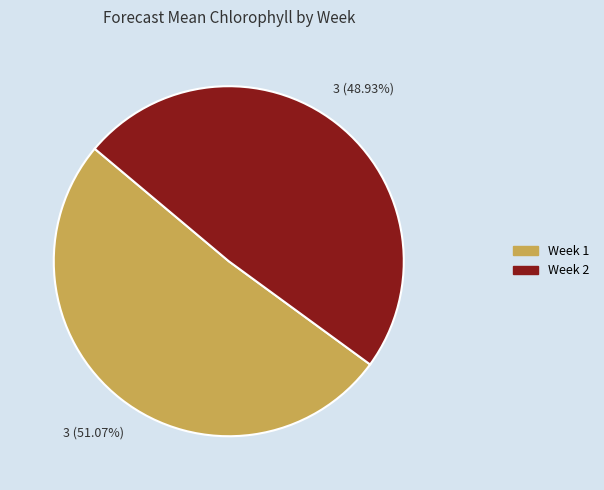

Which category has the smallest portion of the pie?

Week 2